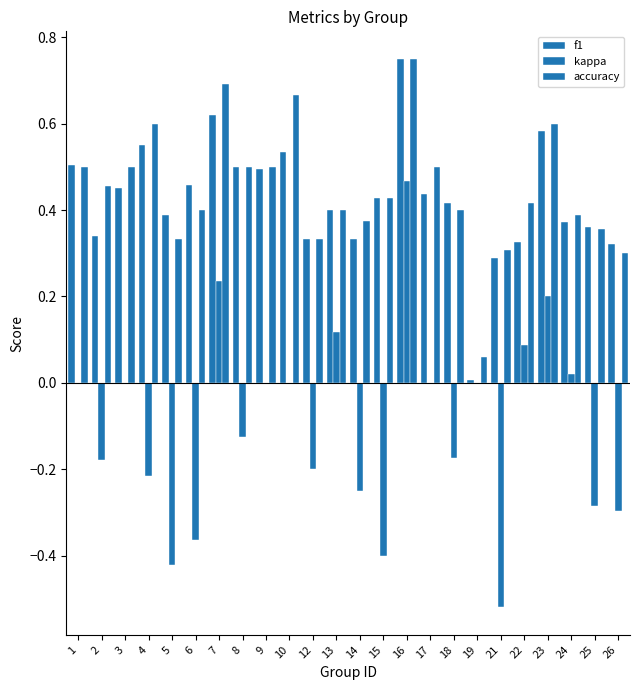

Are the bars horizontal?

No